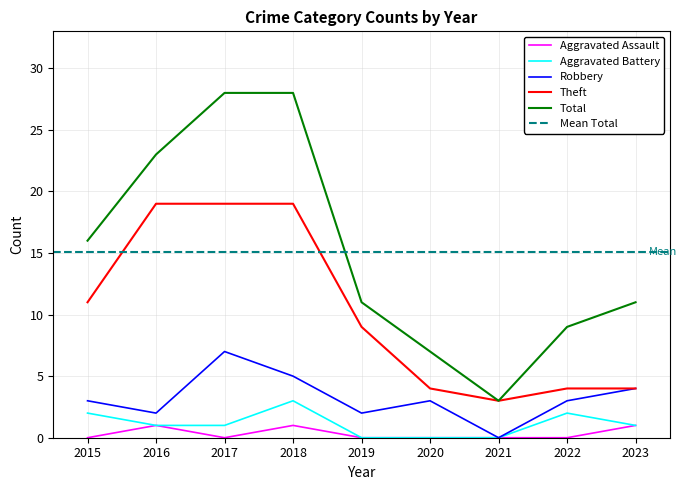

List the series in order of their peak value, highest first.

Total, Theft, Robbery, Aggravated Battery, Aggravated Assault